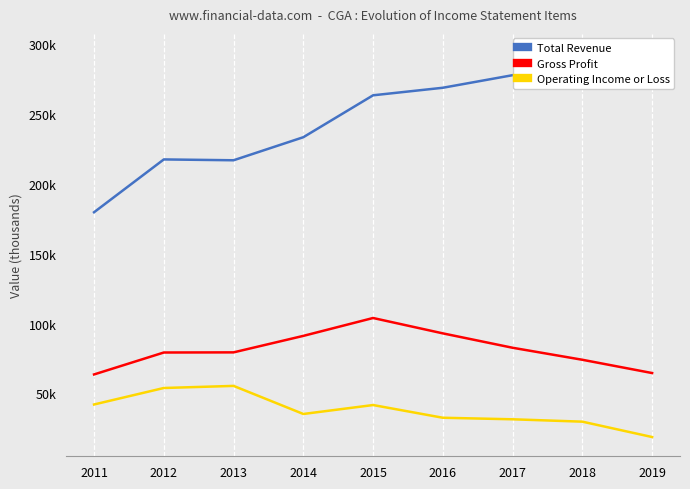

Reading left to right, transcribe all the data shown in this chart.

Total Revenue: 179700	217500	216900	233400	263400	268800	277800	287100	294300
Gross Profit: 63600	79300	79400	91200	104000	93000	82700	74100	64600
Operating Income or Loss: 42100	53900	55400	35300	41700	32600	31500	29800	18800